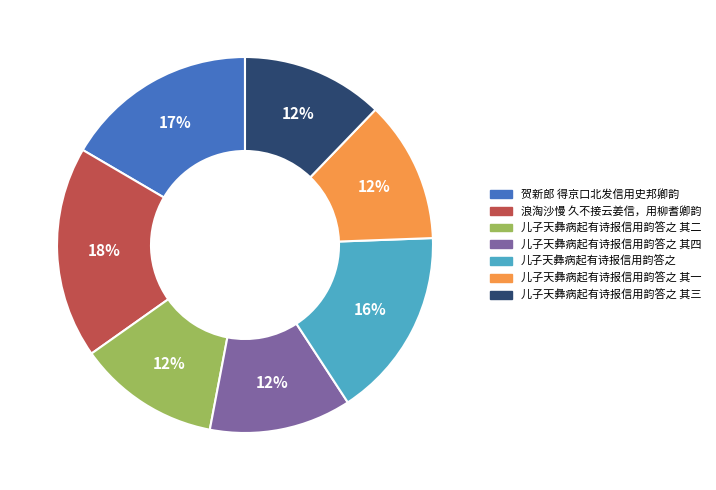

Combined, do 儿子天彝病起有诗报信用韵答之 其二 and 浪淘沙慢 久不接云姜信，用柳耆卿韵 account for over 50%?

No